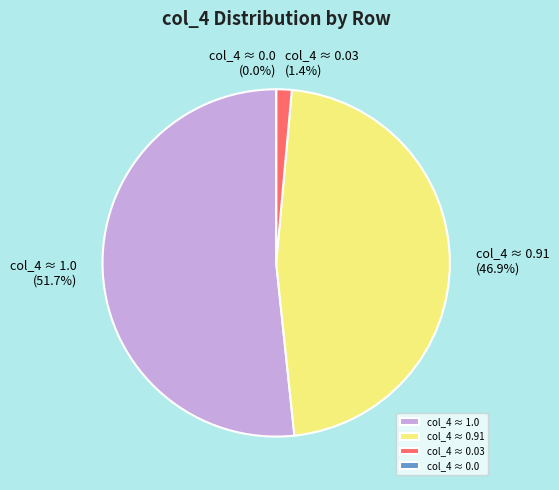

To the nearest percent, what is the difference between the Row 7 and Row 0 slice percentages?

2%